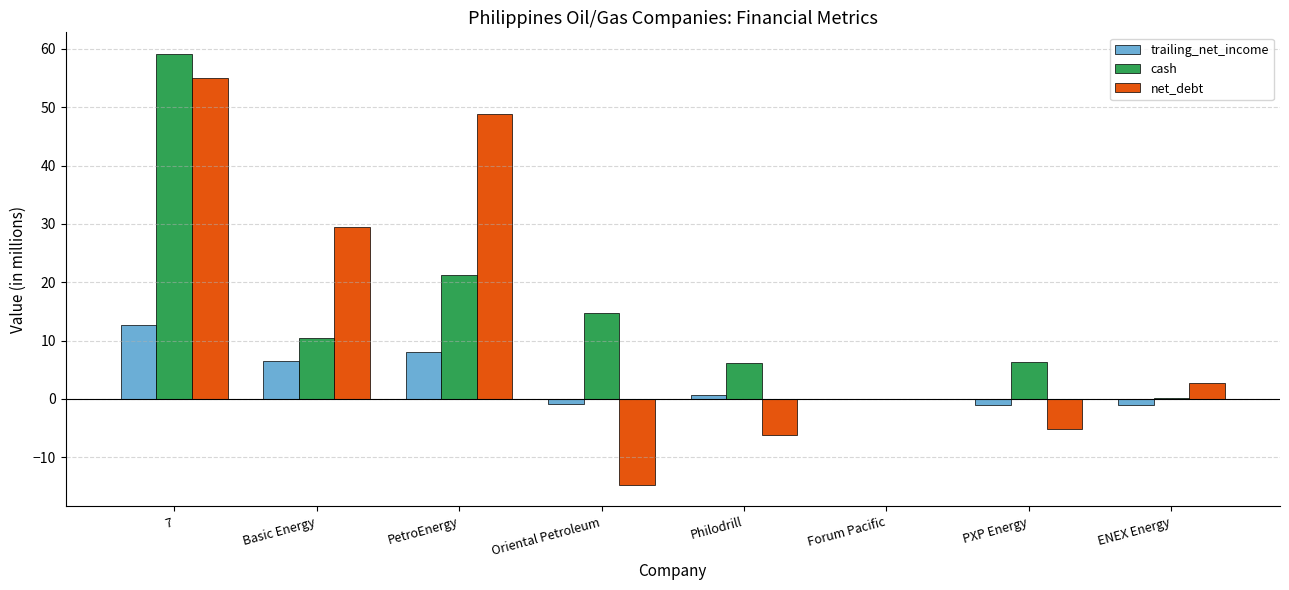

Is it true that trailing_net_income equals 11.4 at Basic Energy?

False